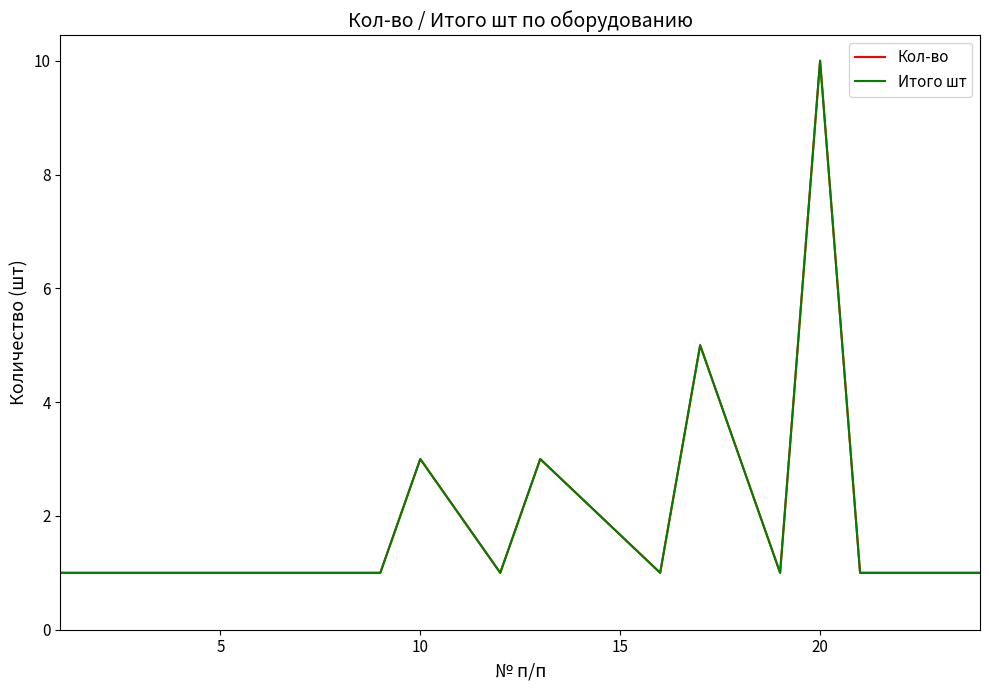

List the series in order of their peak value, highest first.

Кол-во, Итого шт